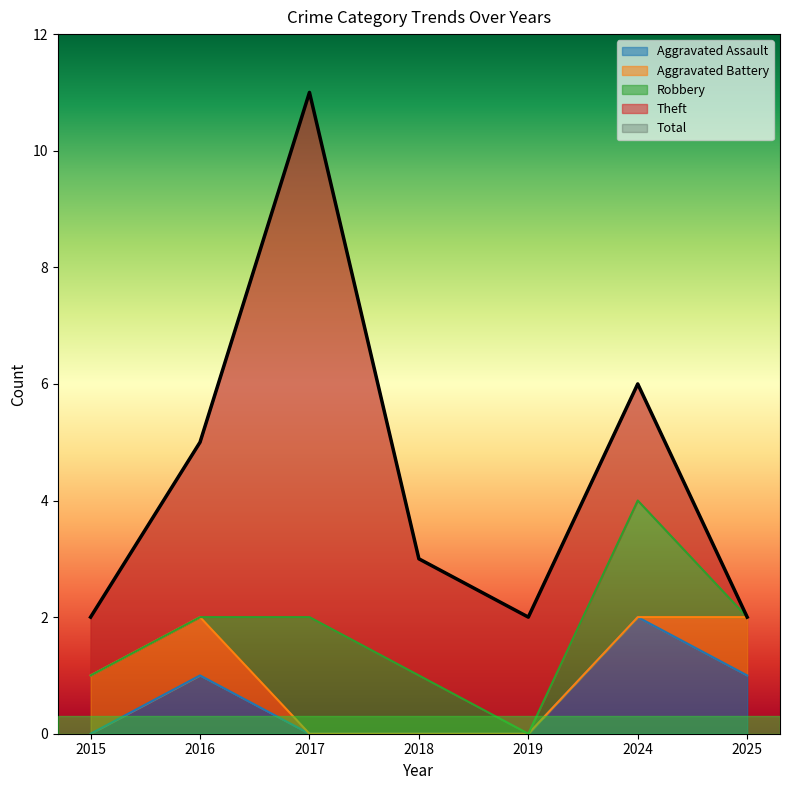

Is it true that Aggravated Assault equals 0 at 2017?

True